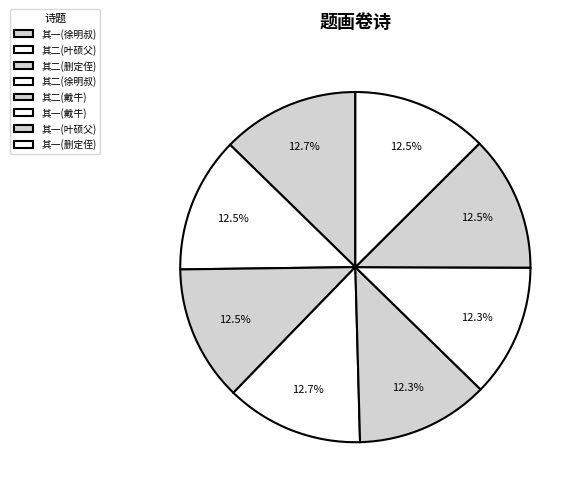

Does any single category account for the majority?

No